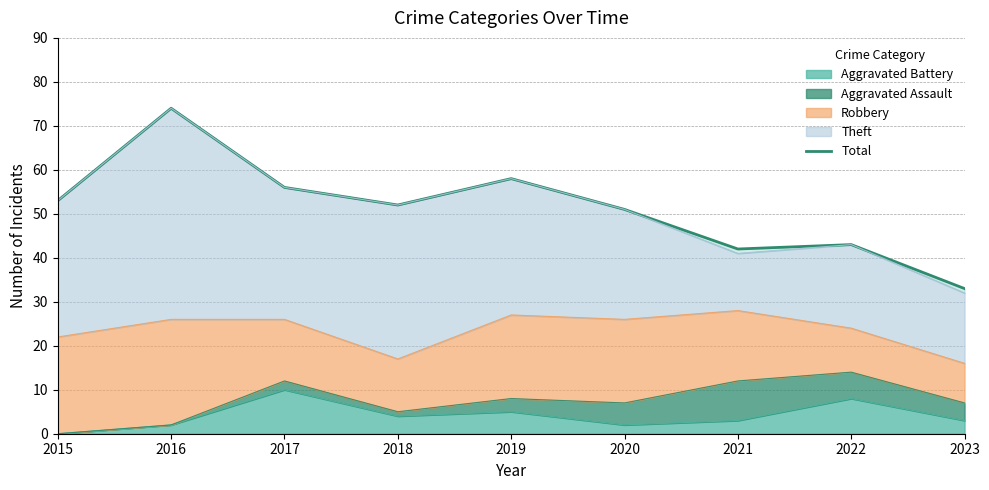

Read the value at 2023, to the nearest 5.

35